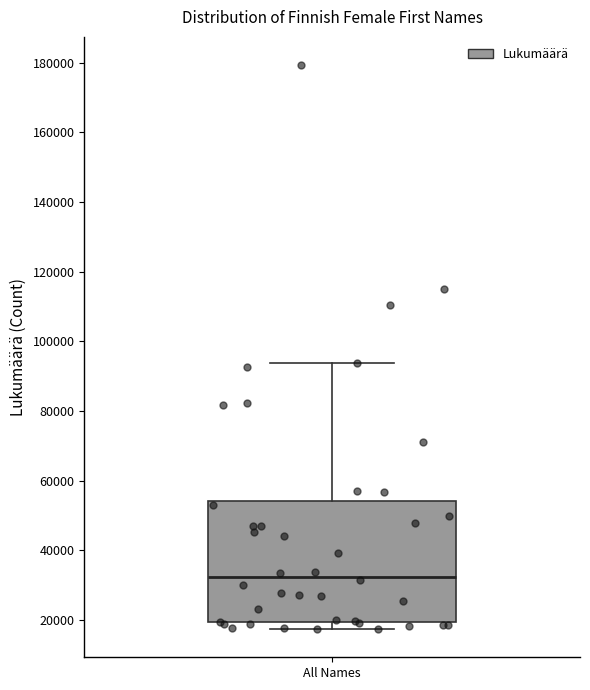

Transcribe this box plot: give where the median line is, the range the box spans, and where the two whiskers end, as read against the y-axis. The values are not printed on the chart, so give them approximately, as read against the axis.

median 32000, box 20000 to 54000, whiskers 18000 to 94000